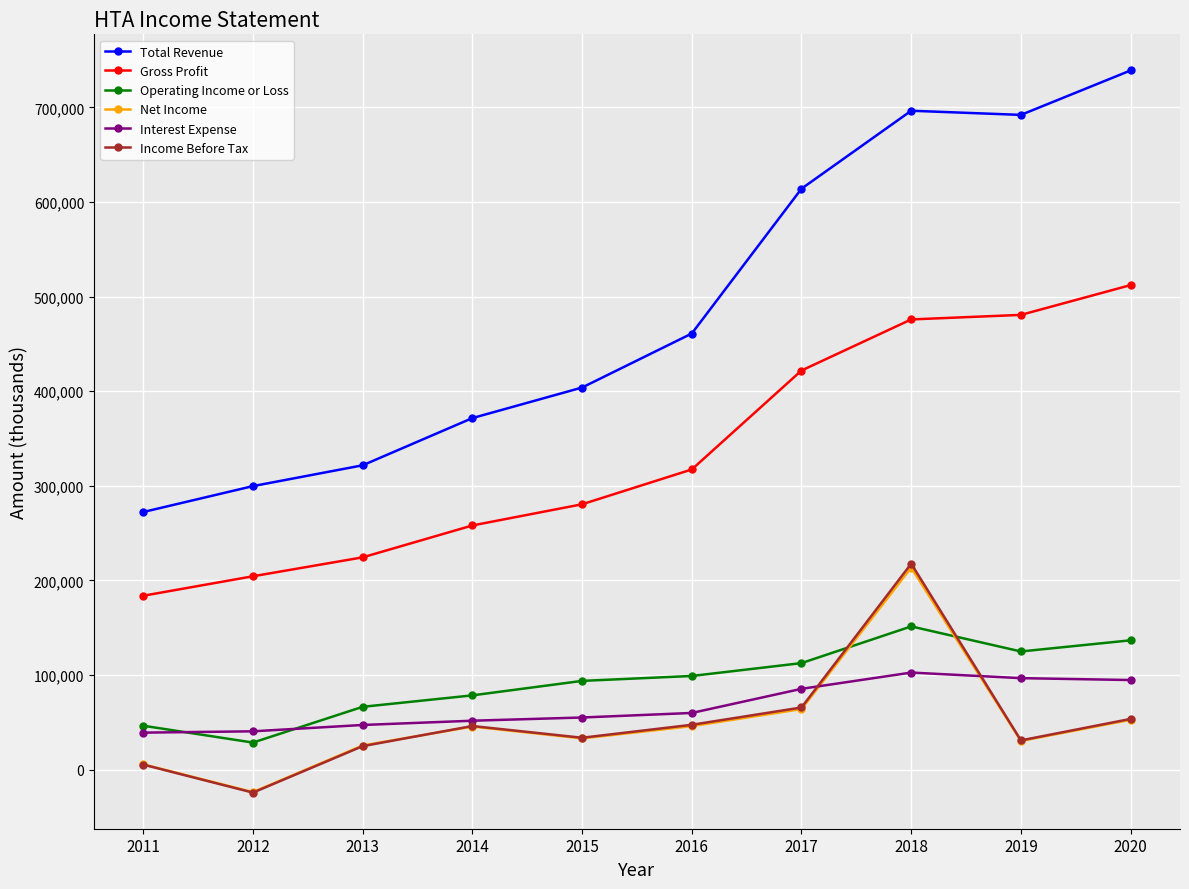

Which category has the highest value across all series?

2020